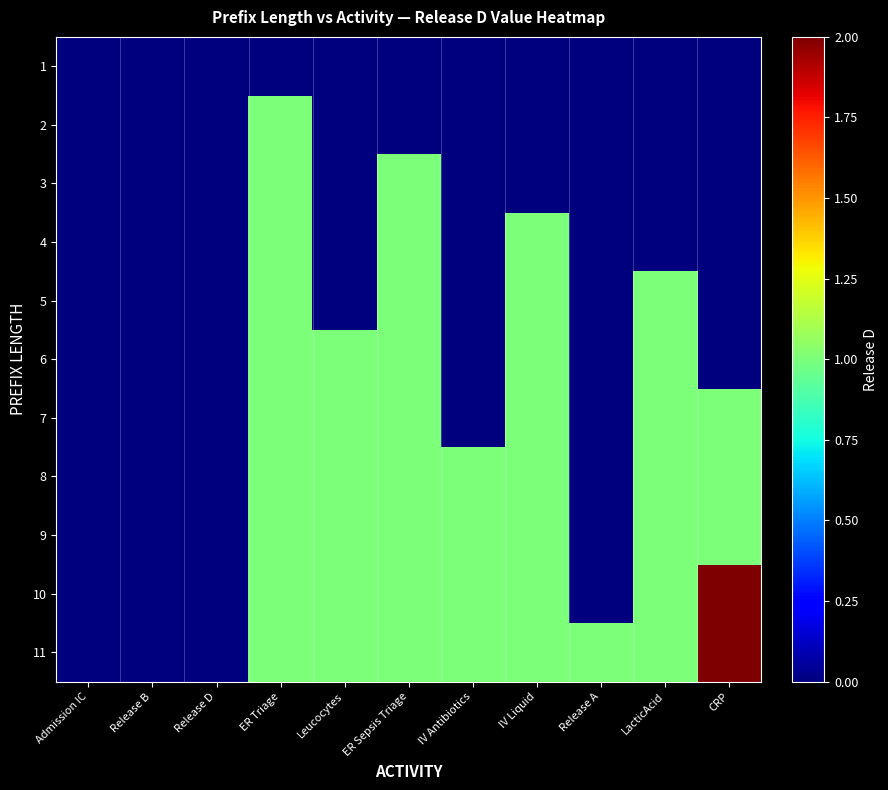

Count the number of data series in this chart.

11